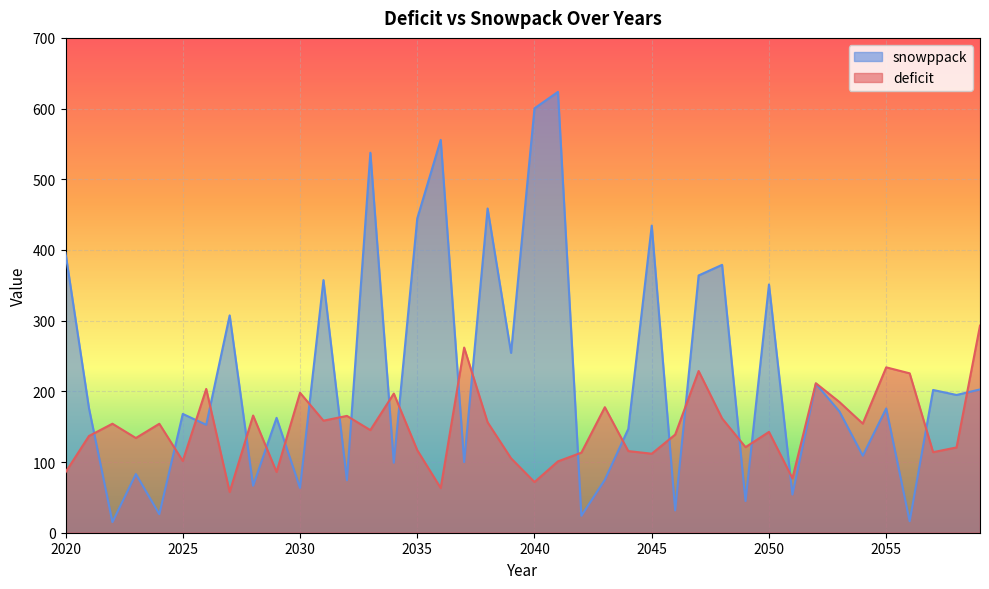

Between 2037 and 2043, which is larger?

2037